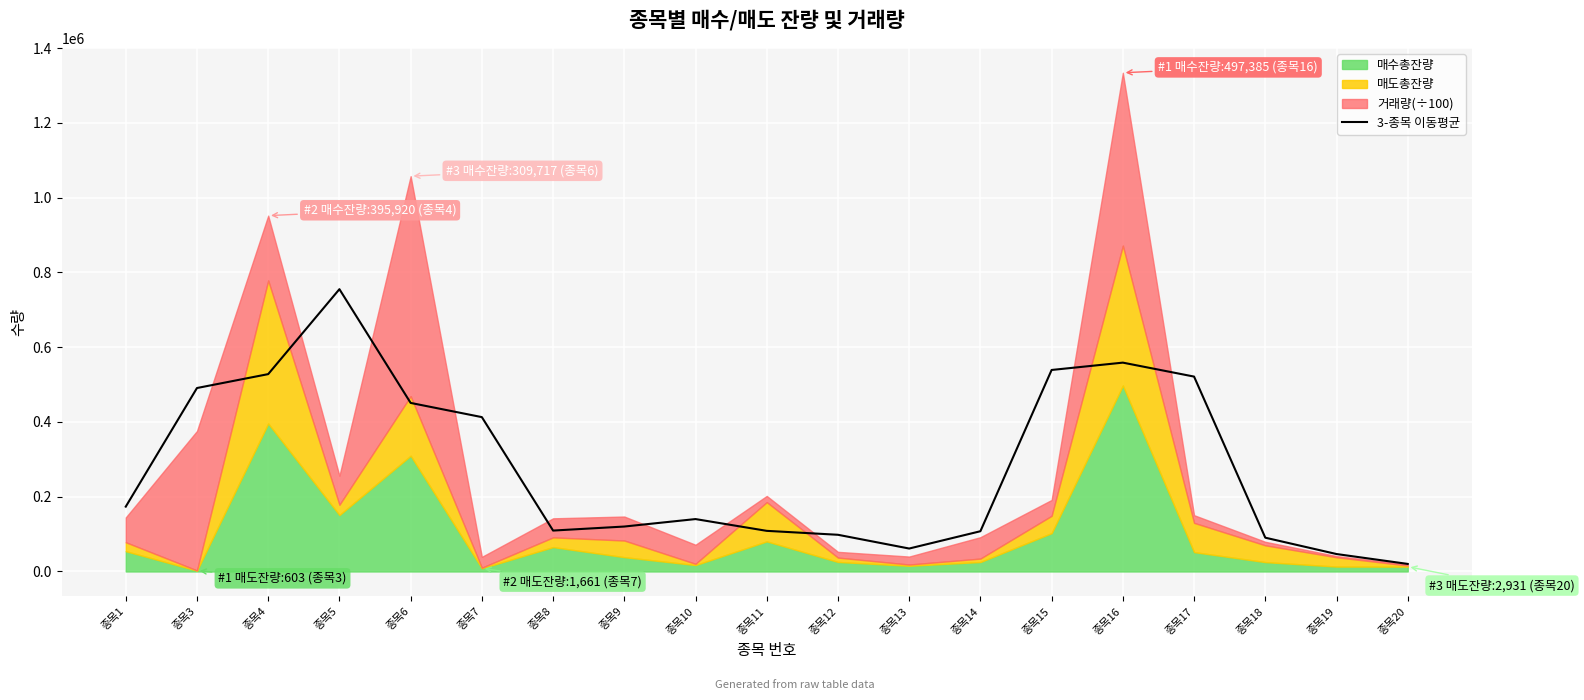

At which label does the data first exceed 140182?

종목1